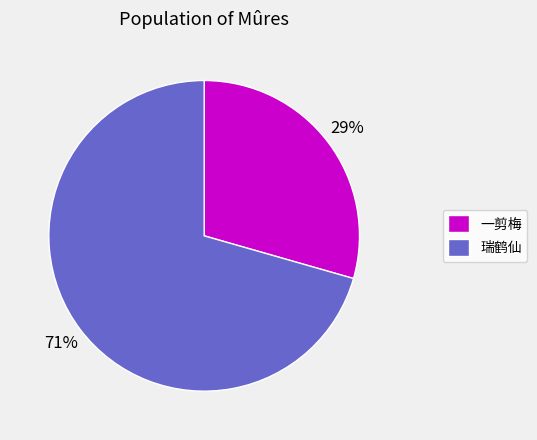

What is the smallest slice in the pie chart?

一剪梅